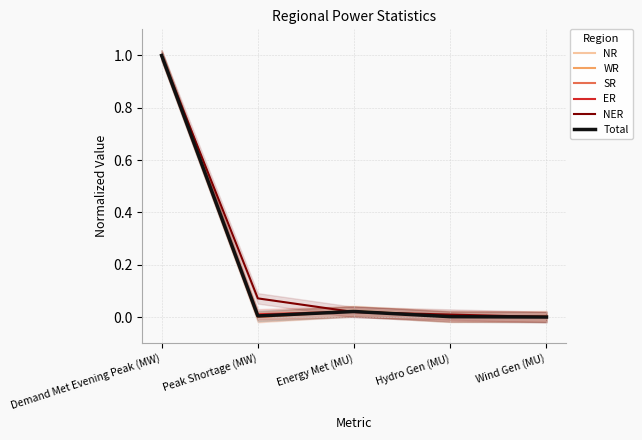

Is the value of NR at Wind Gen (MU) greater than the value of NER at Wind Gen (MU)?

No